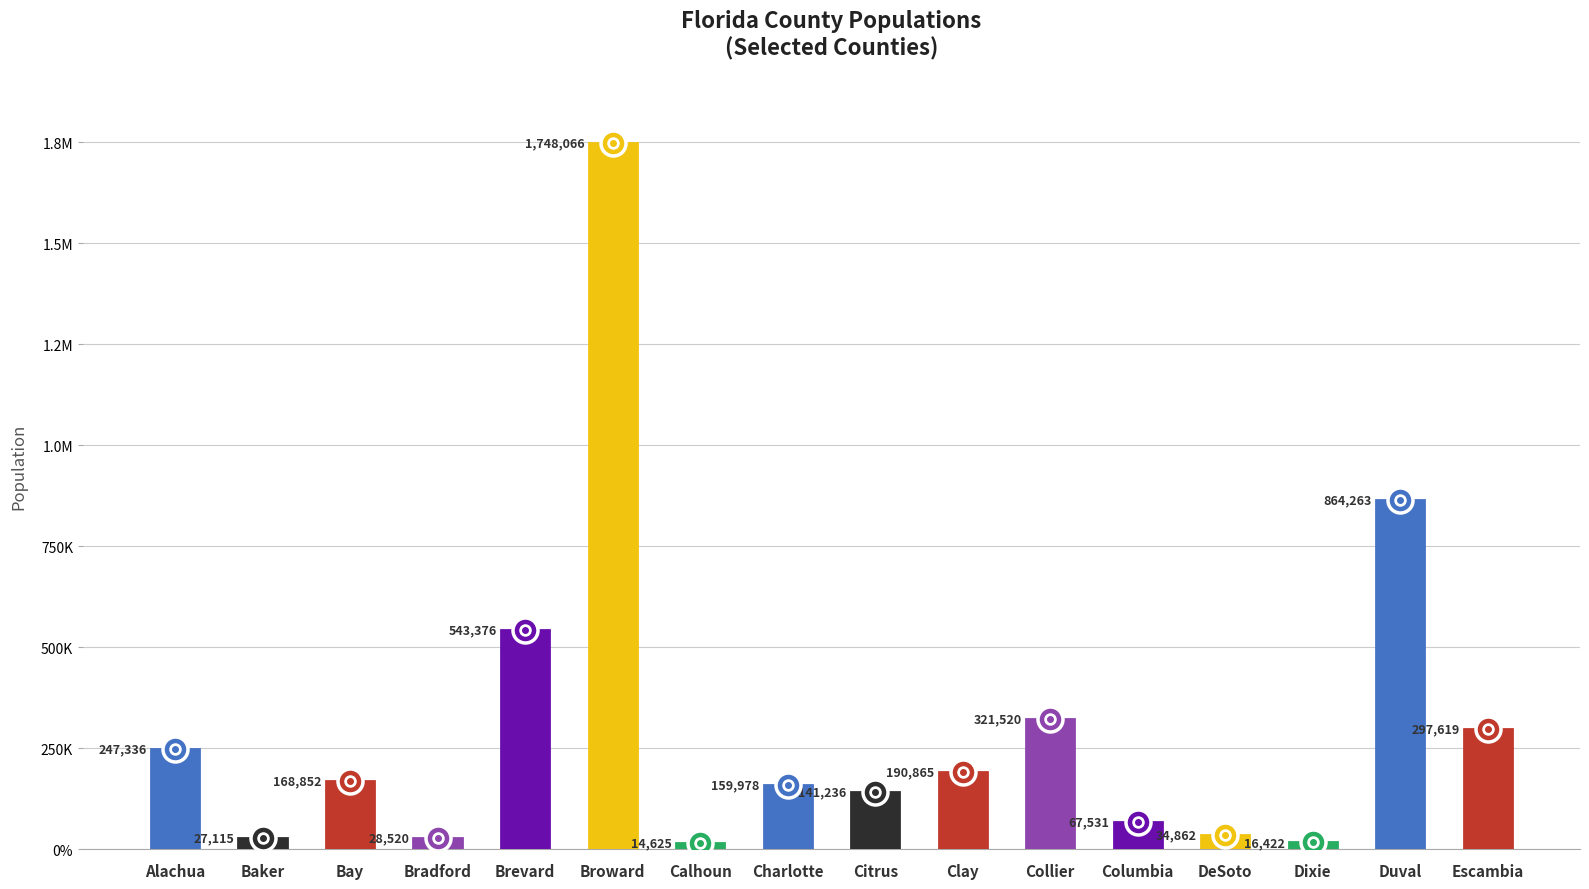

What is the label of the 7th bar from the right?

Clay